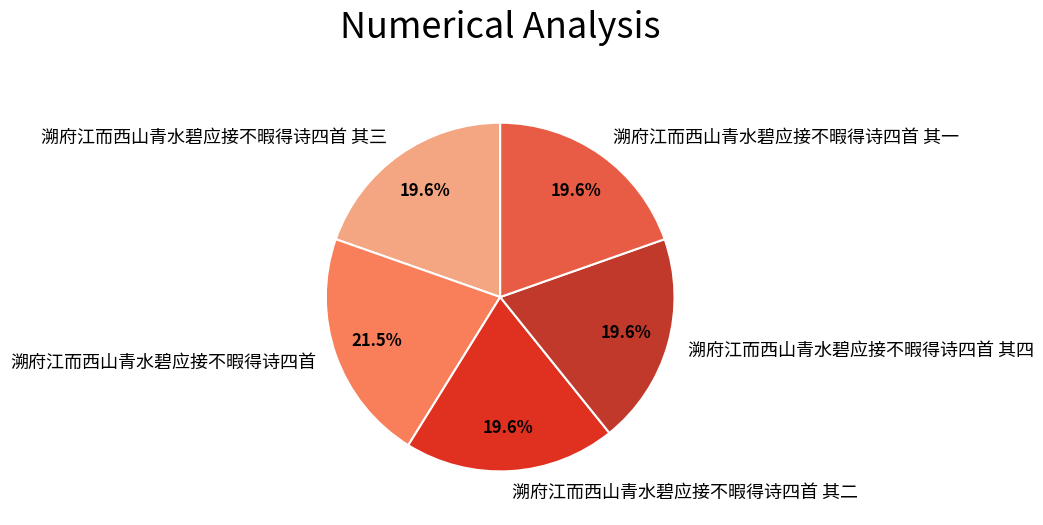

Which category has the biggest portion of the pie?

溯府江而西山青水碧应接不暇得诗四首